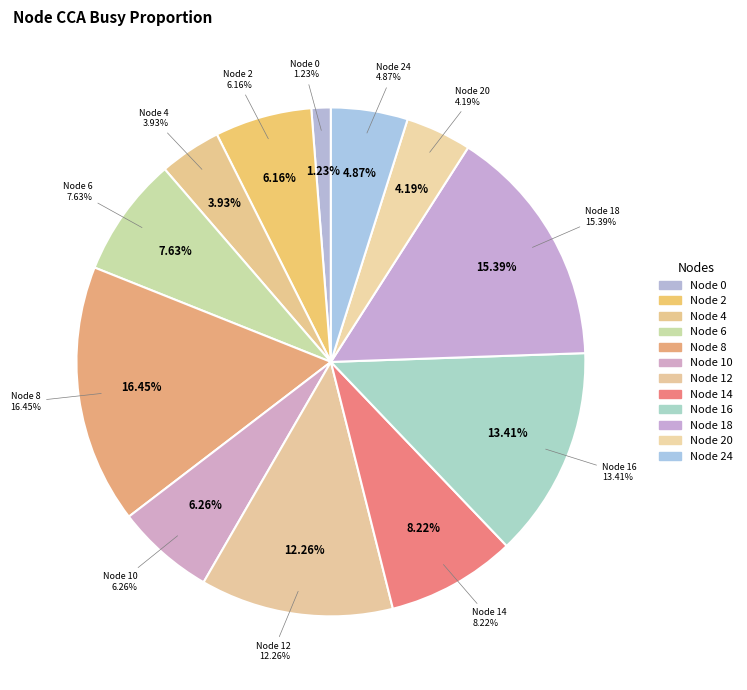

To the nearest percent, what is the difference between the largest and smallest slice percentages?

15%